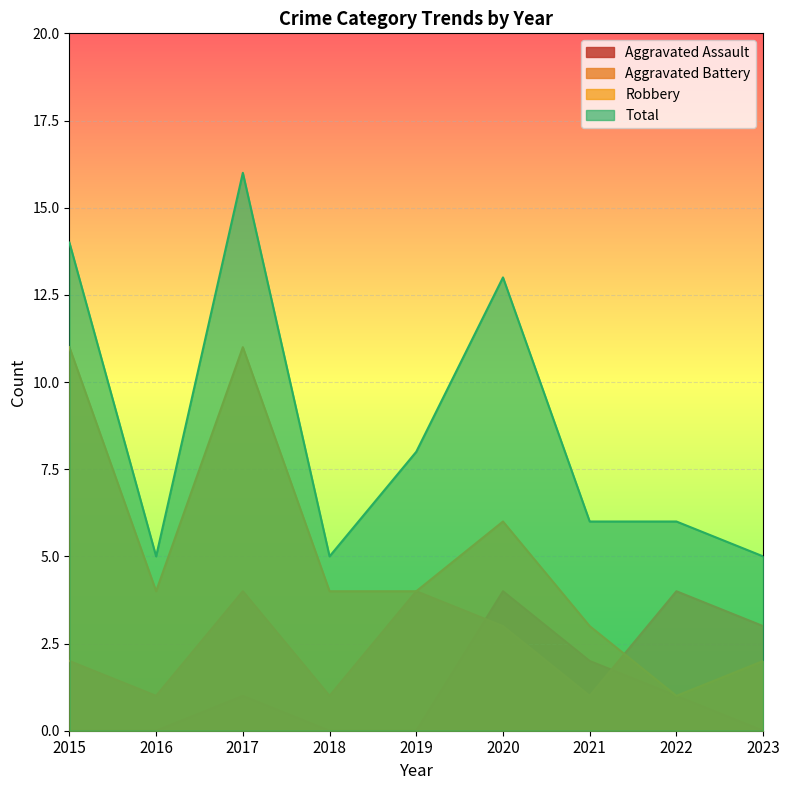

Reading left to right, list all the values displayed in this chart.

Aggravated Assault: 2015=0	2016=0	2017=1	2018=0	2019=0	2020=4	2021=2	2022=1	2023=0
Aggravated Battery: 2015=2	2016=1	2017=4	2018=1	2019=4	2020=3	2021=1	2022=4	2023=3
Robbery: 2015=11	2016=4	2017=11	2018=4	2019=4	2020=6	2021=3	2022=1	2023=2
Total: 2015=14	2016=5	2017=16	2018=5	2019=8	2020=13	2021=6	2022=6	2023=5